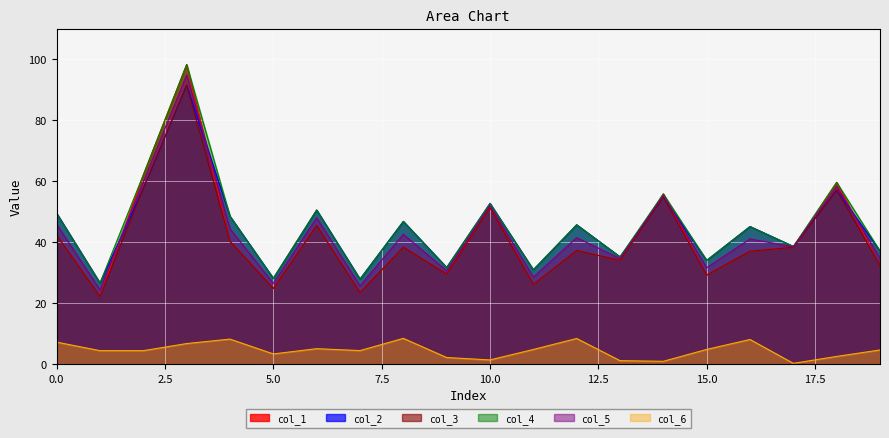

The value of col_1 at 5.0 is 24.8. True or false?

True